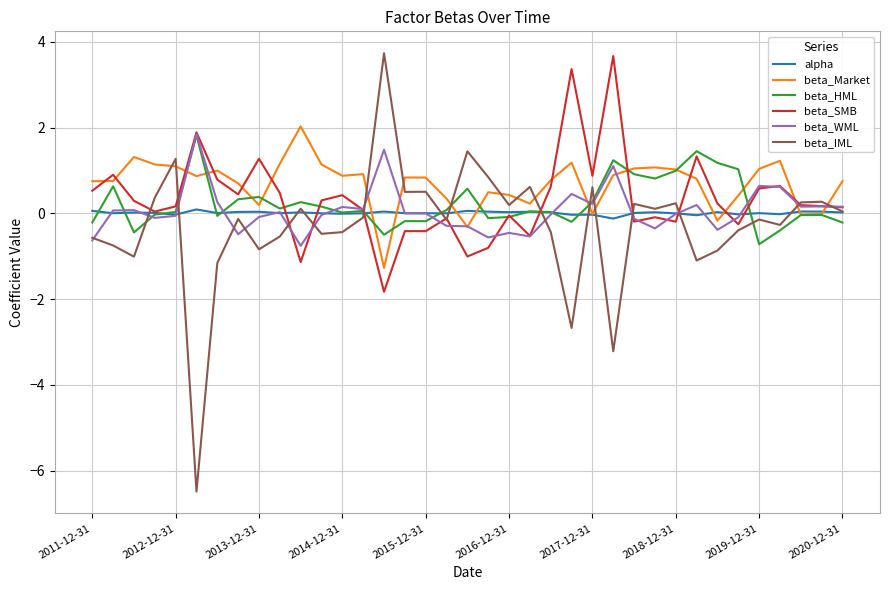

After their last crossing, which series has the higher values: beta_Market or beta_IML?

beta_Market